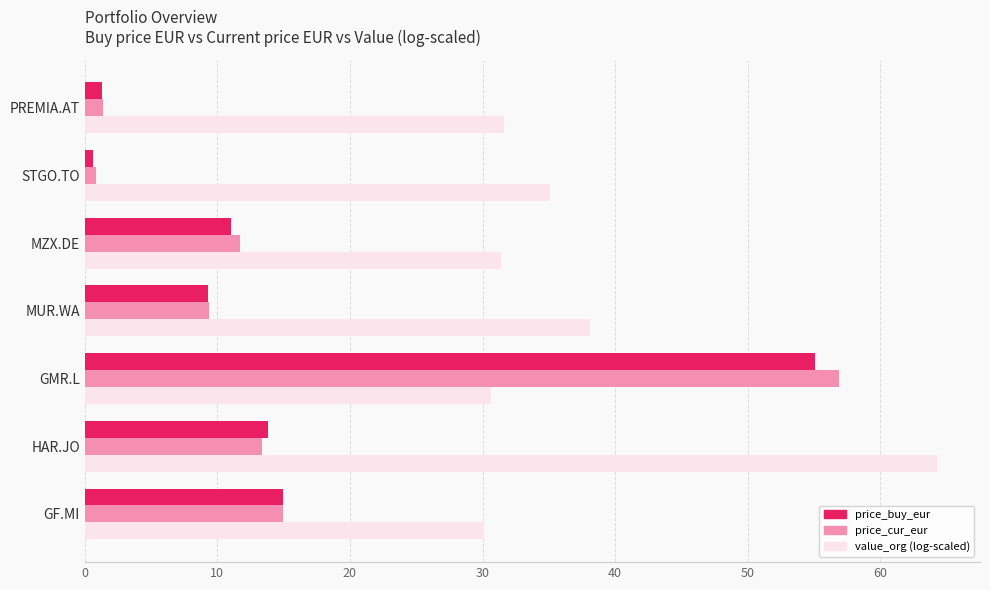

Where is value_org (log-scaled) nearest to the value 47?

MUR.WA